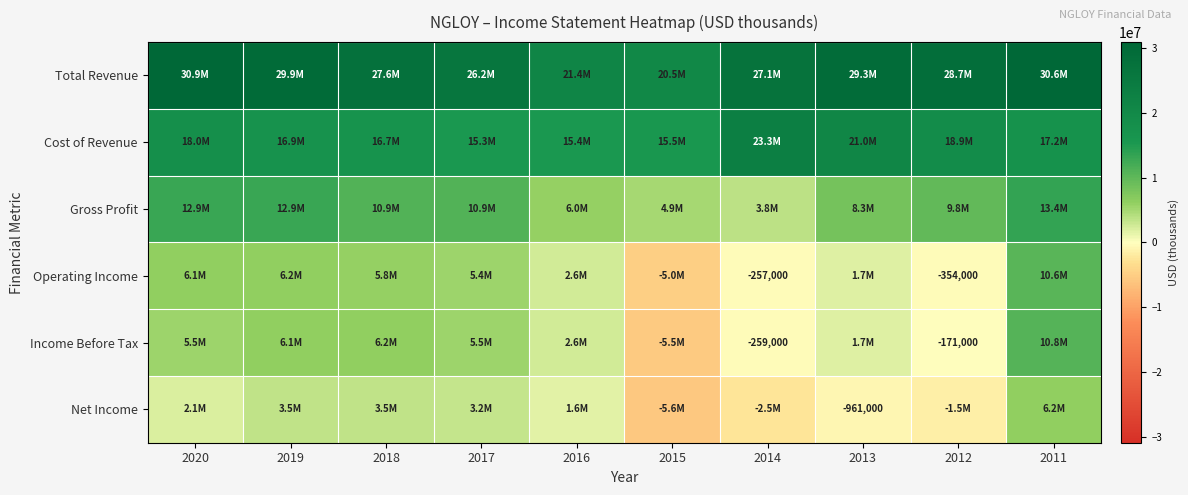

Is it true that Net Income equals -378781 at 2013?

False